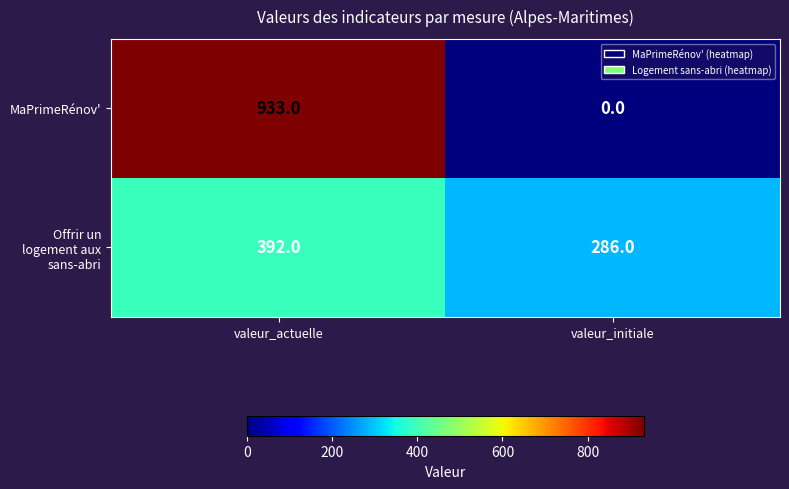

Rank the series by their maximum value, from lowest to highest.

Offrir un logement aux sans-abri, MaPrimeRénov'